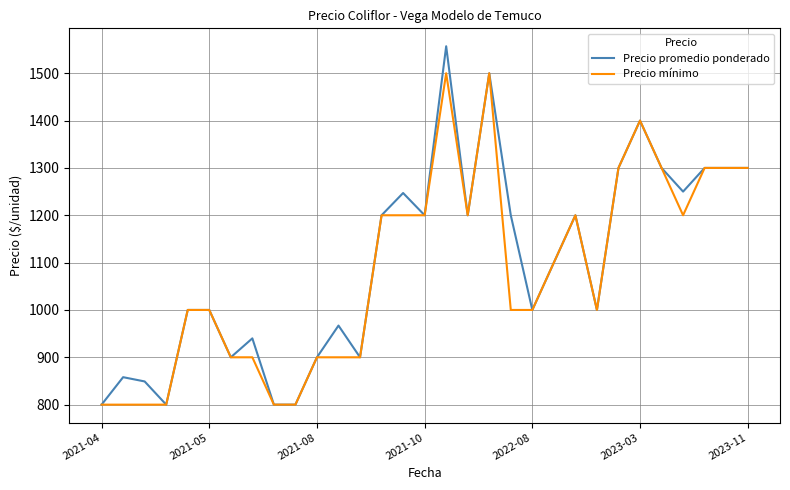

Which series has the widest spread of values?

Precio promedio ponderado